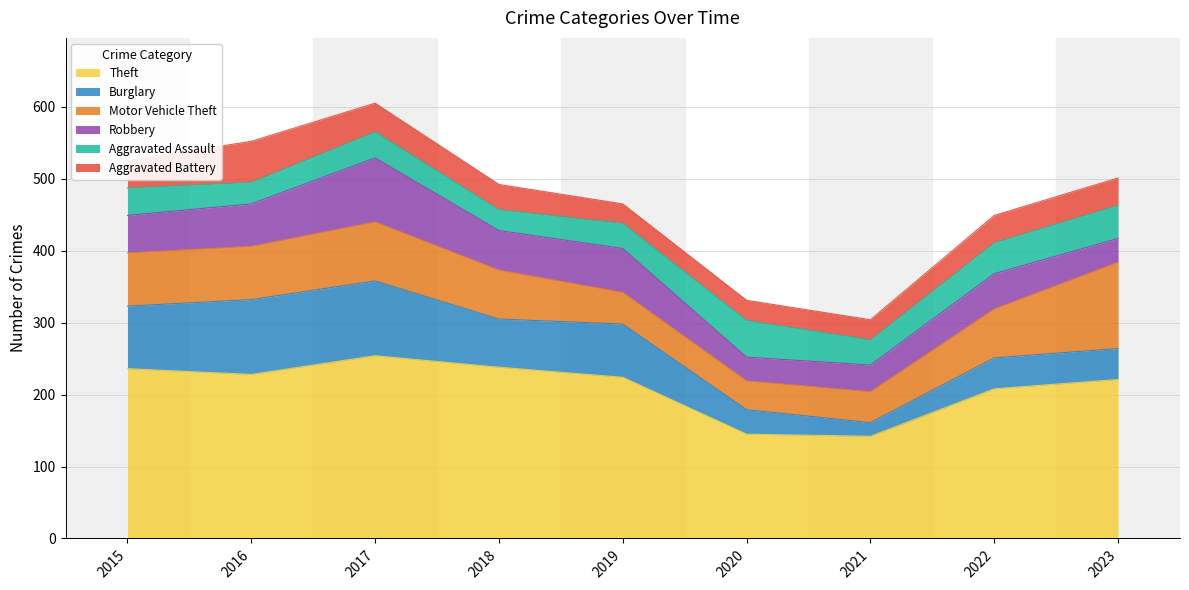

Reading left to right, what are all the values shown in this chart?

Theft: 2015=236	2016=228	2017=254	2018=238	2019=224	2020=145	2021=142	2022=208	2023=221
Burglary: 2015=87	2016=104	2017=104	2018=67	2019=74	2020=34	2021=19	2022=43	2023=43
Motor Vehicle Theft: 2015=74	2016=74	2017=82	2018=68	2019=44	2020=40	2021=43	2022=68	2023=120
Robbery: 2015=52	2016=59	2017=89	2018=55	2019=61	2020=33	2021=37	2022=49	2023=33
Aggravated Assault: 2015=38	2016=30	2017=36	2018=29	2019=35	2020=51	2021=35	2022=43	2023=46
Aggravated Battery: 2015=38	2016=57	2017=40	2018=35	2019=27	2020=28	2021=28	2022=38	2023=38